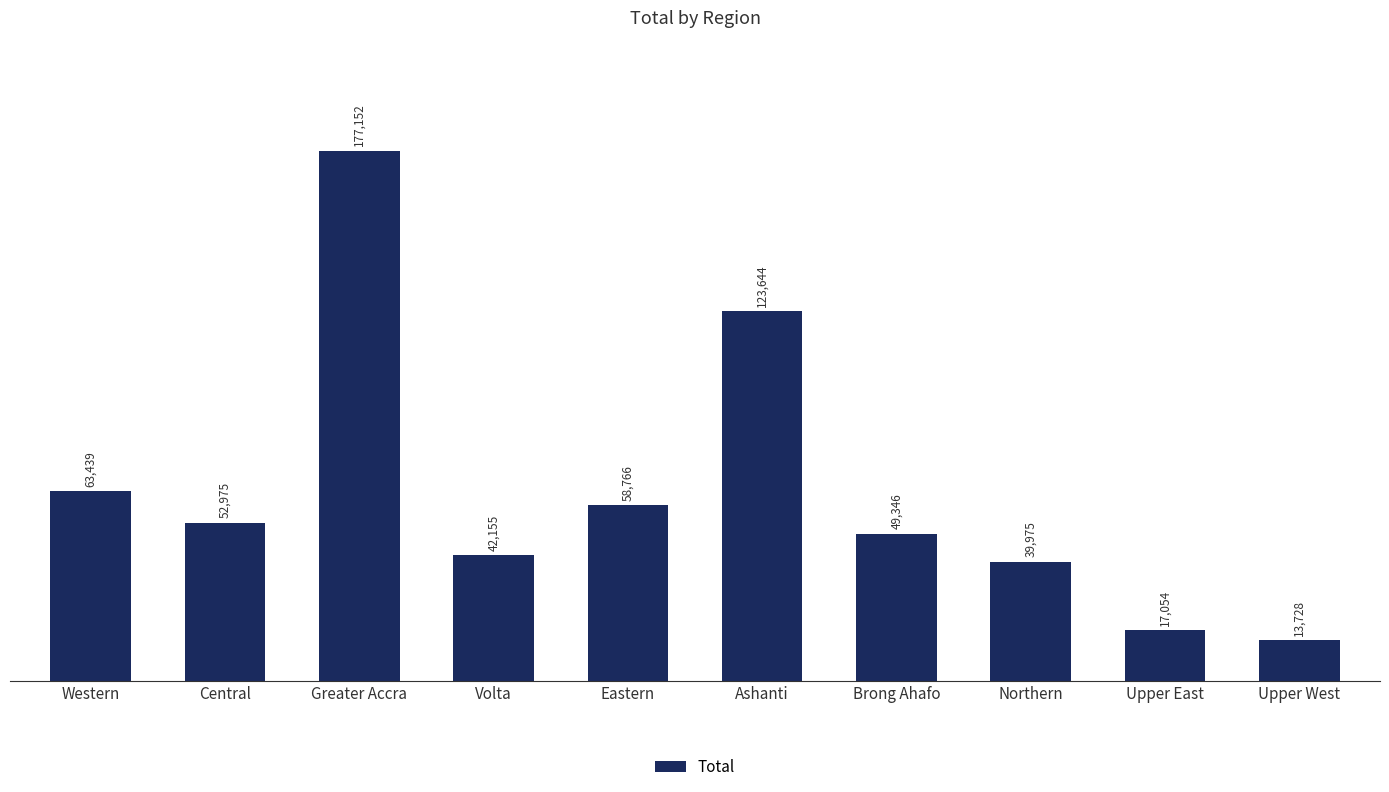

What is the value of the 6th bar from the left?

123644